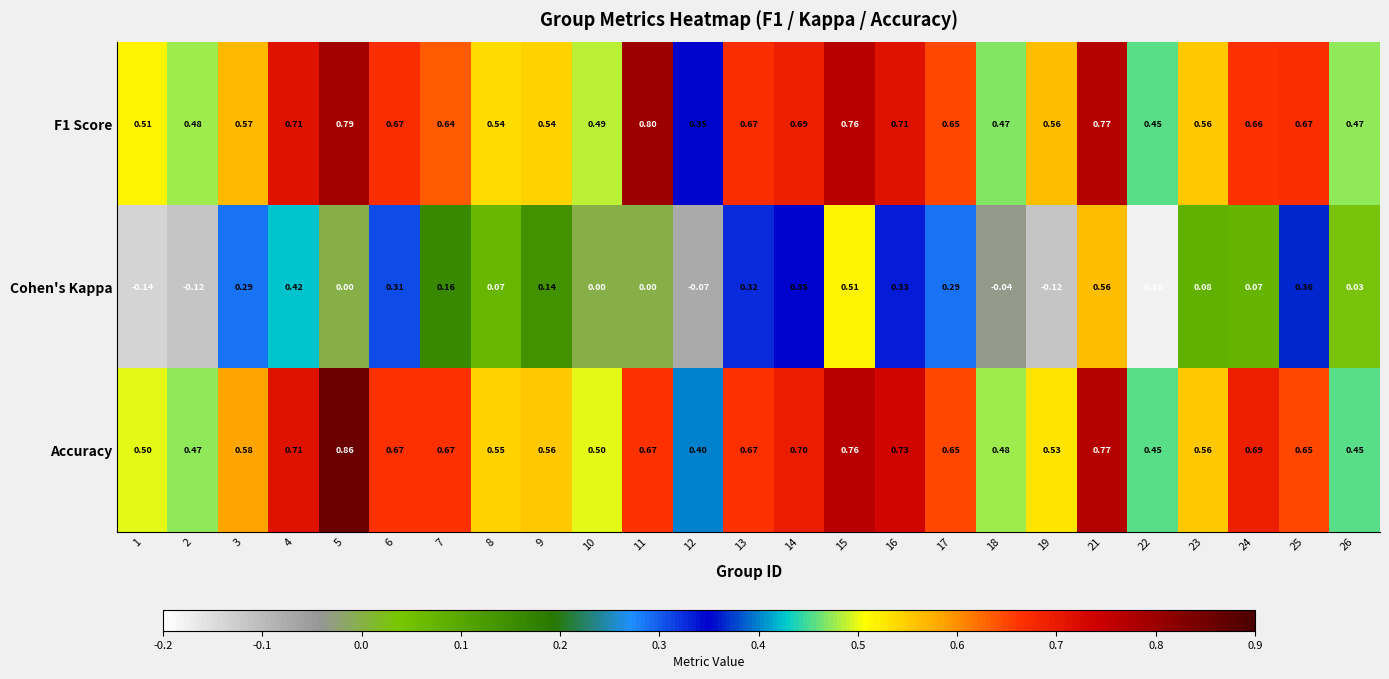

How many categories are shown in the chart?

25